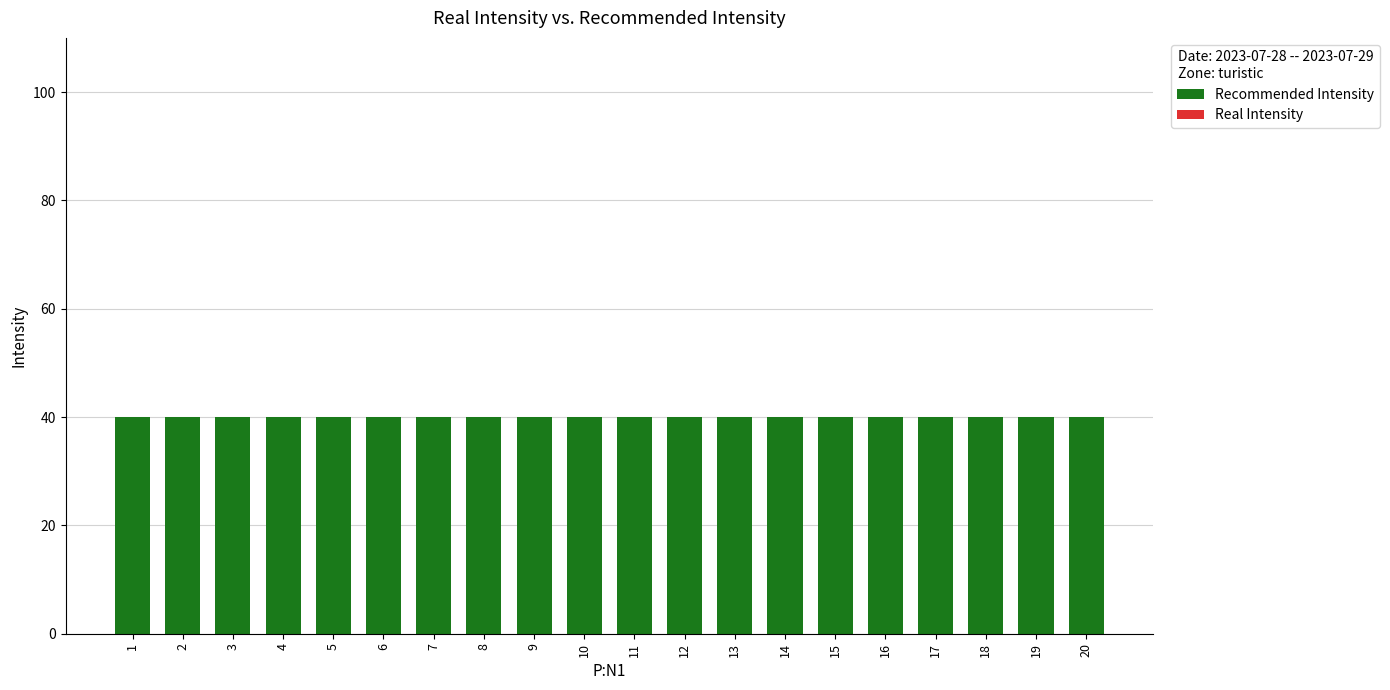

At which category is the sum across all series the highest?

1